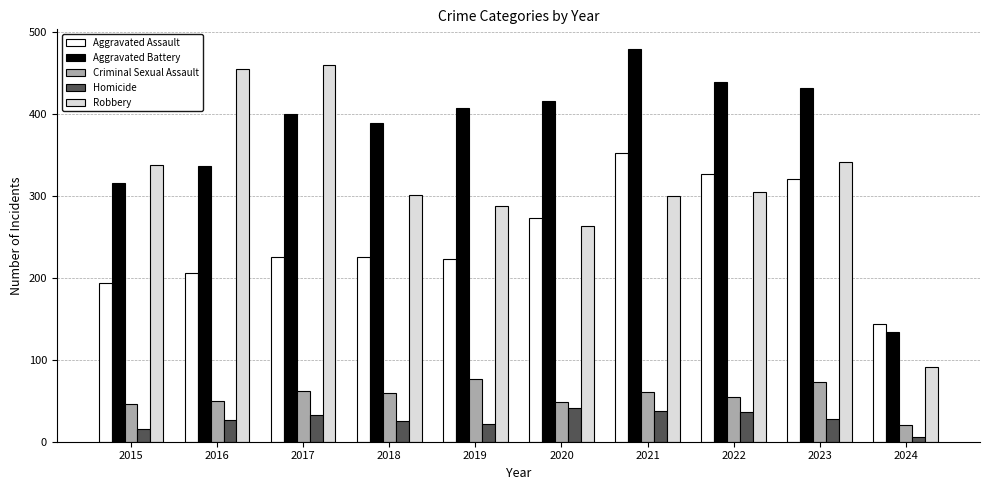

How many data points does each series have?

10